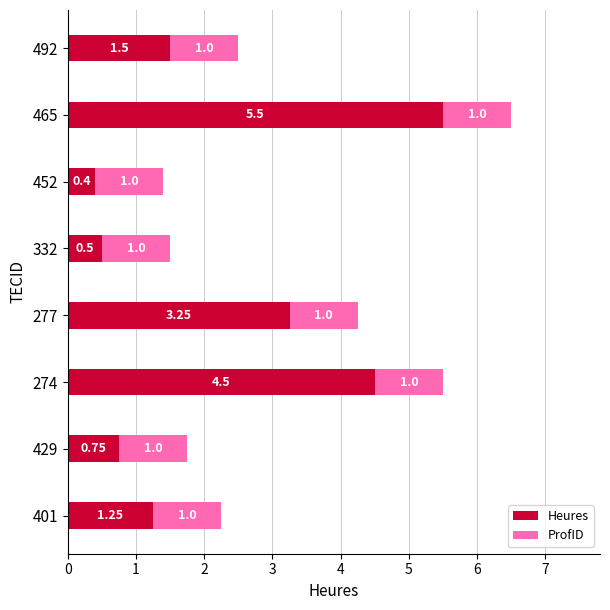

What is the difference between the maximum and second lowest values in the Heures series?

5.0